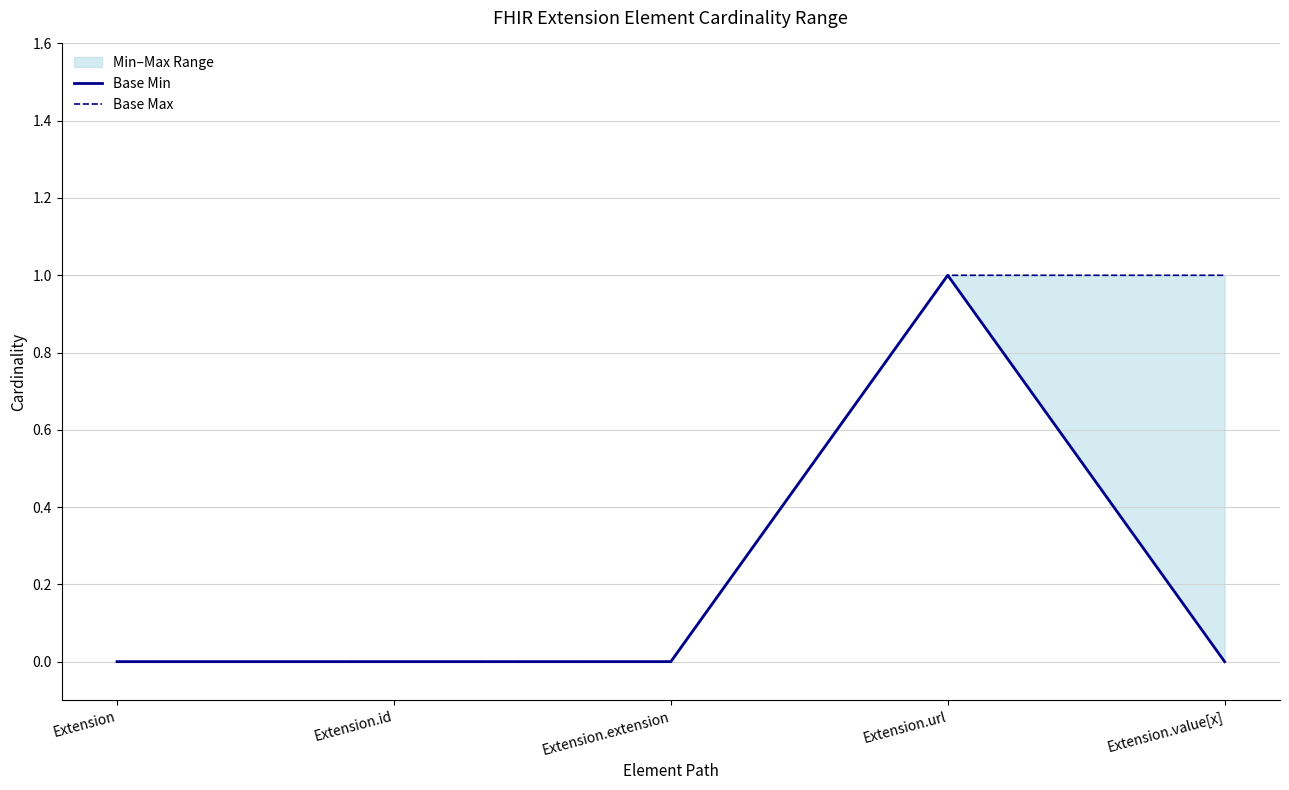

List the labels in order of Base Min value, largest first.

Extension.url, Extension, Extension.id, Extension.extension, Extension.value[x]